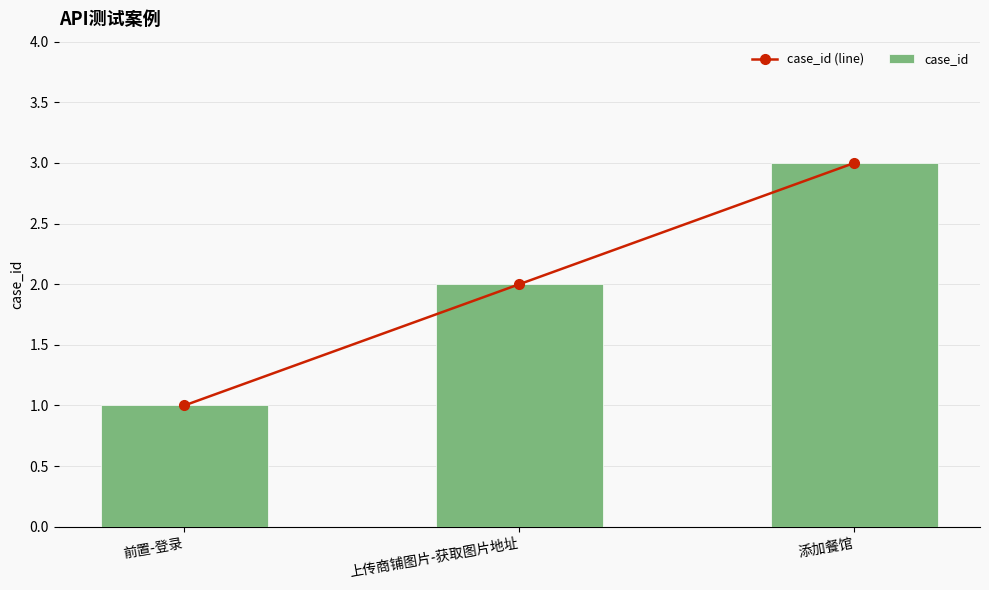

Reading right to left, transcribe all the data shown in this chart.

case_id (line): 添加餐馆=3	上传商铺图片-获取图片地址=2	前置-登录=1
case_id: 添加餐馆=3	上传商铺图片-获取图片地址=2	前置-登录=1